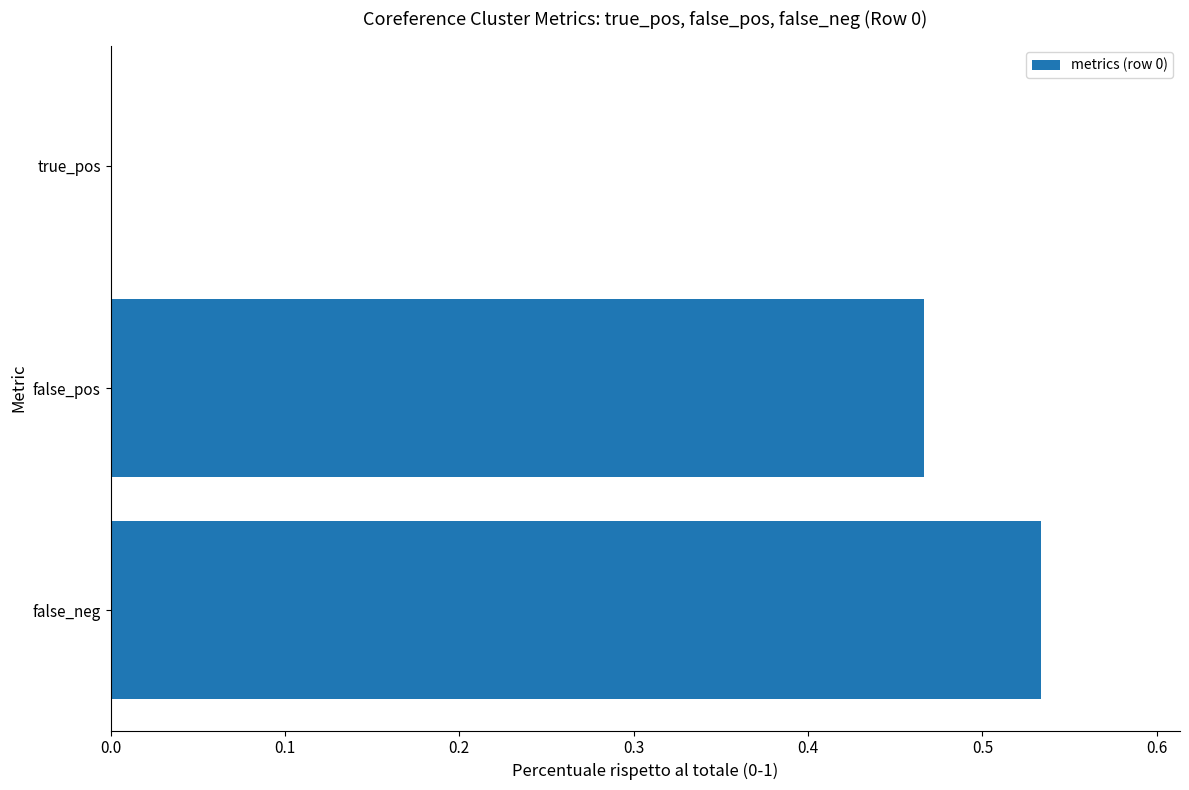

What is the sum of all values?

1.0